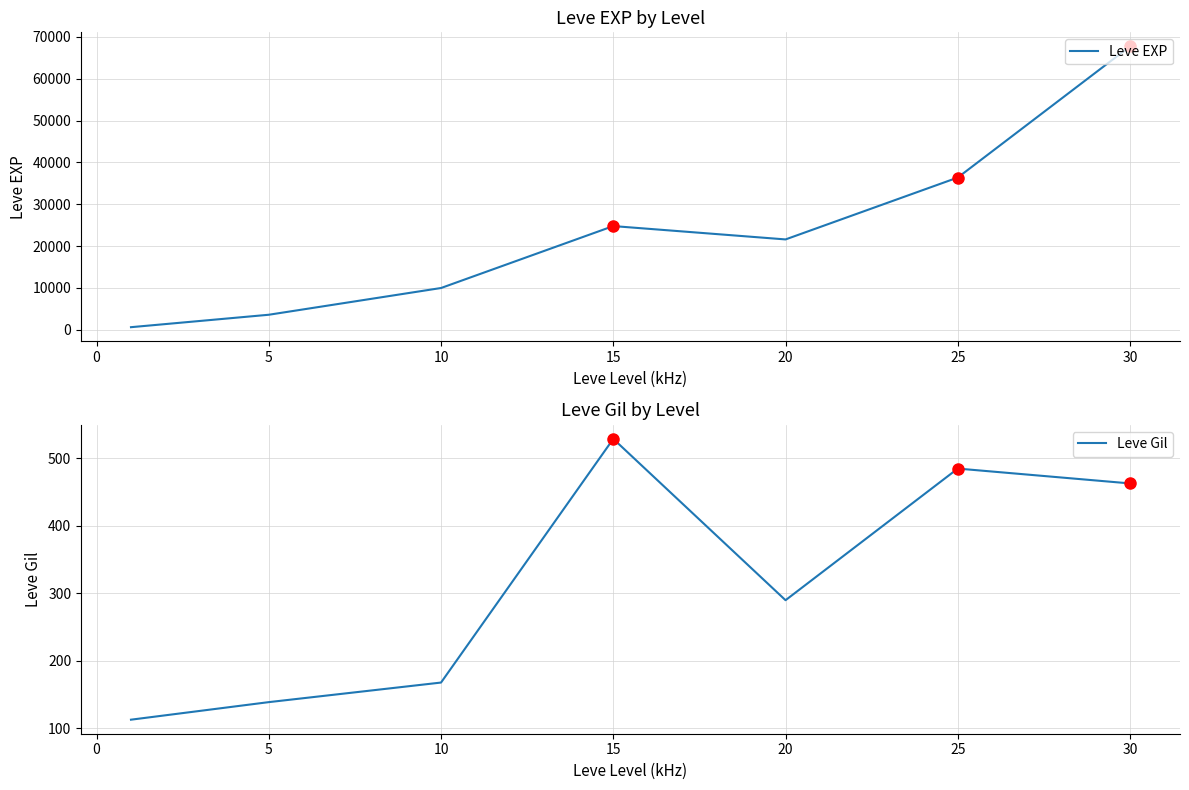

What is the value of the Leve Gil point at the 4th from the left?

529